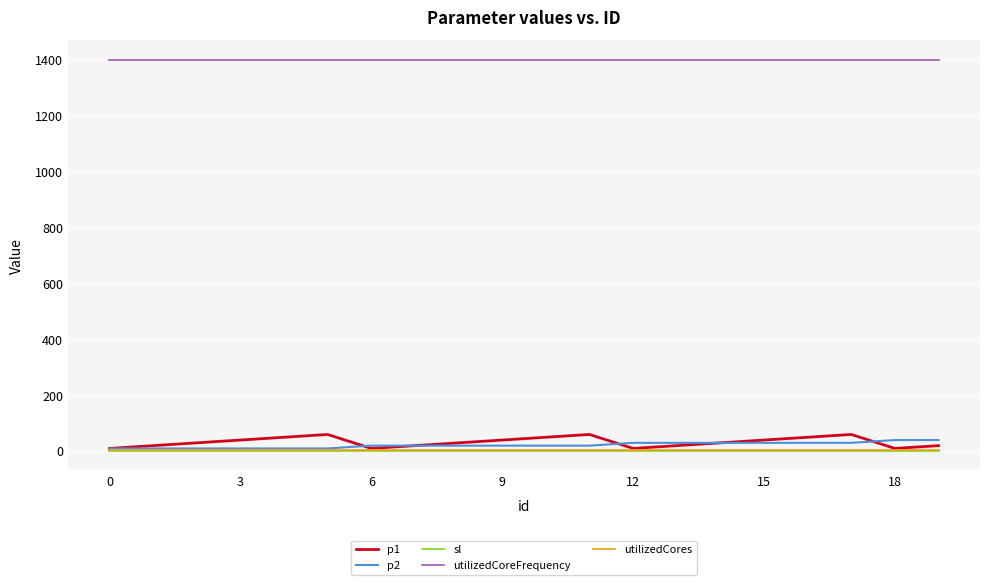

True or false: utilizedCoreFrequency and utilizedCores cross at least once.

False